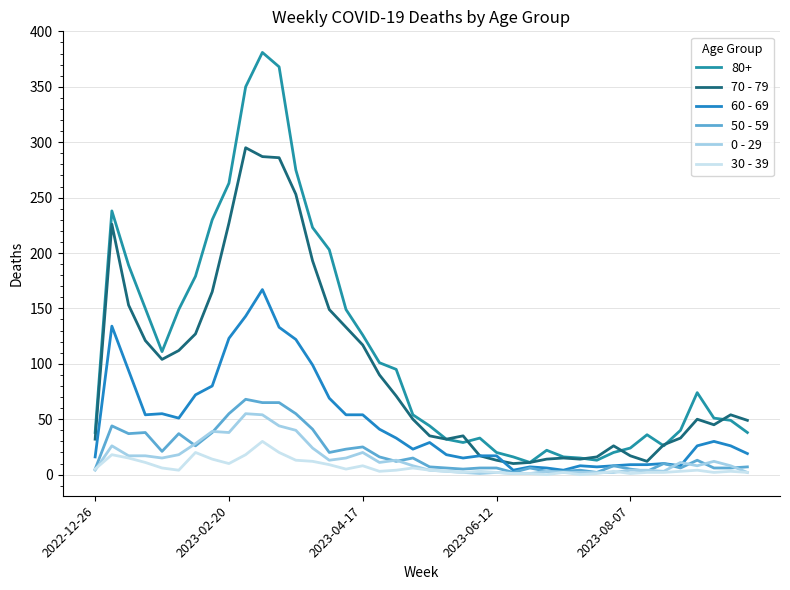

True or false: 50 - 59 and 70 - 79 cross at least once.

False